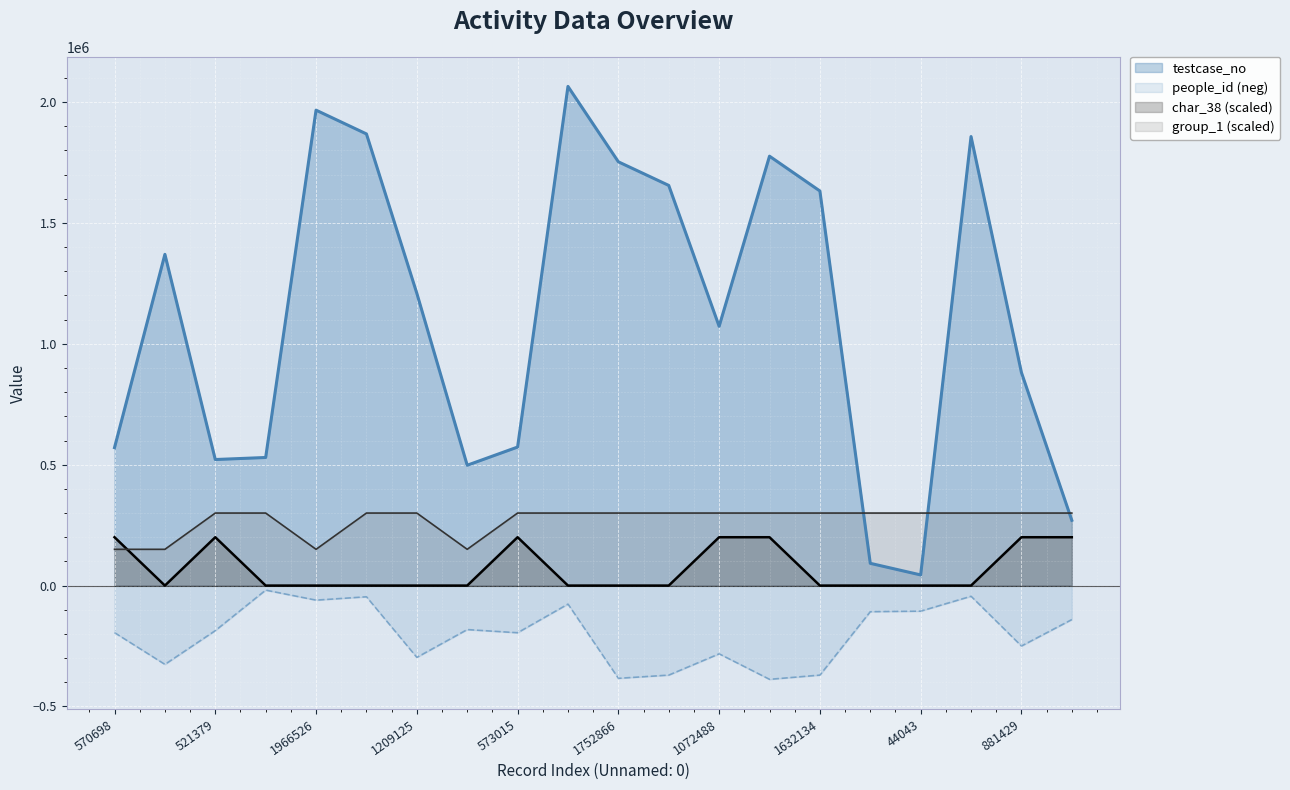

What is the lowest value of the group_1 series?

150000